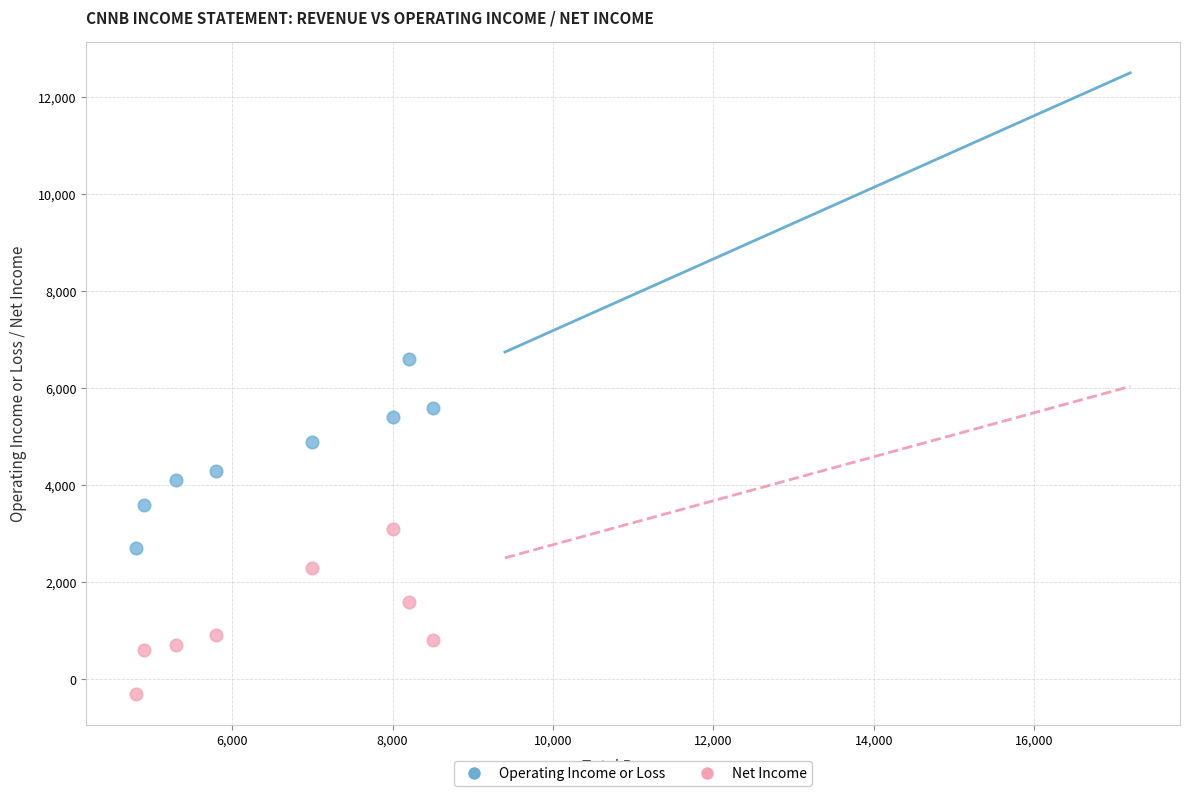

Across all data points, what is the range of X values (max minus min)?

3700